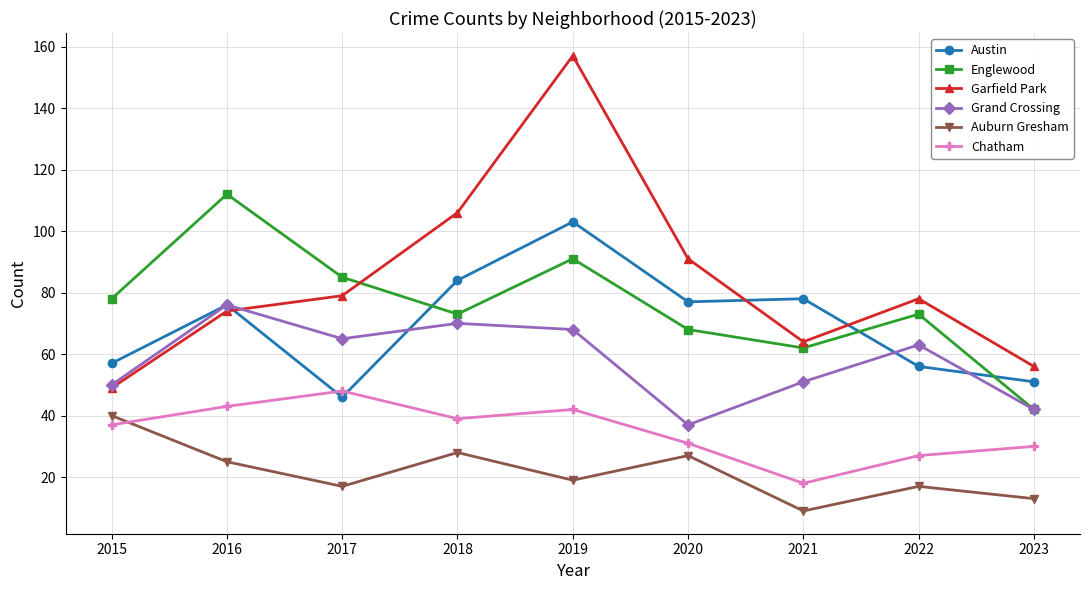

Where do Austin and Garfield Park first cross each other?

2016 and 2017